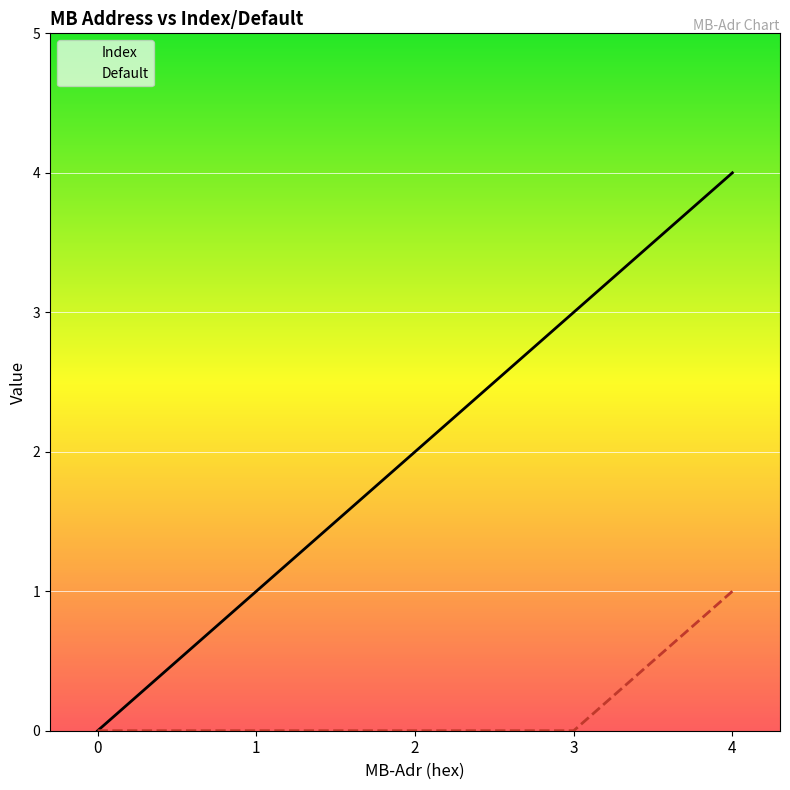

Which has a higher value, 4 or 3?

4